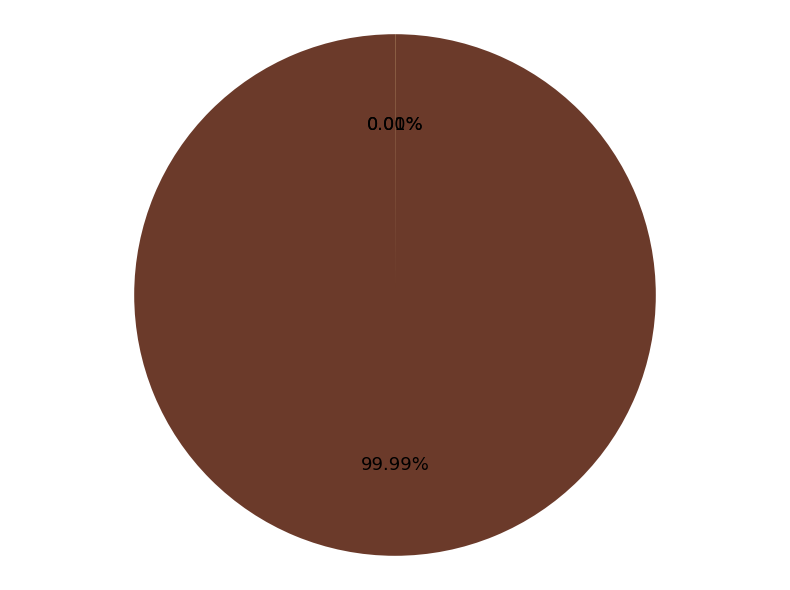

To the nearest percent, what percentage of the pie is GA?

100%